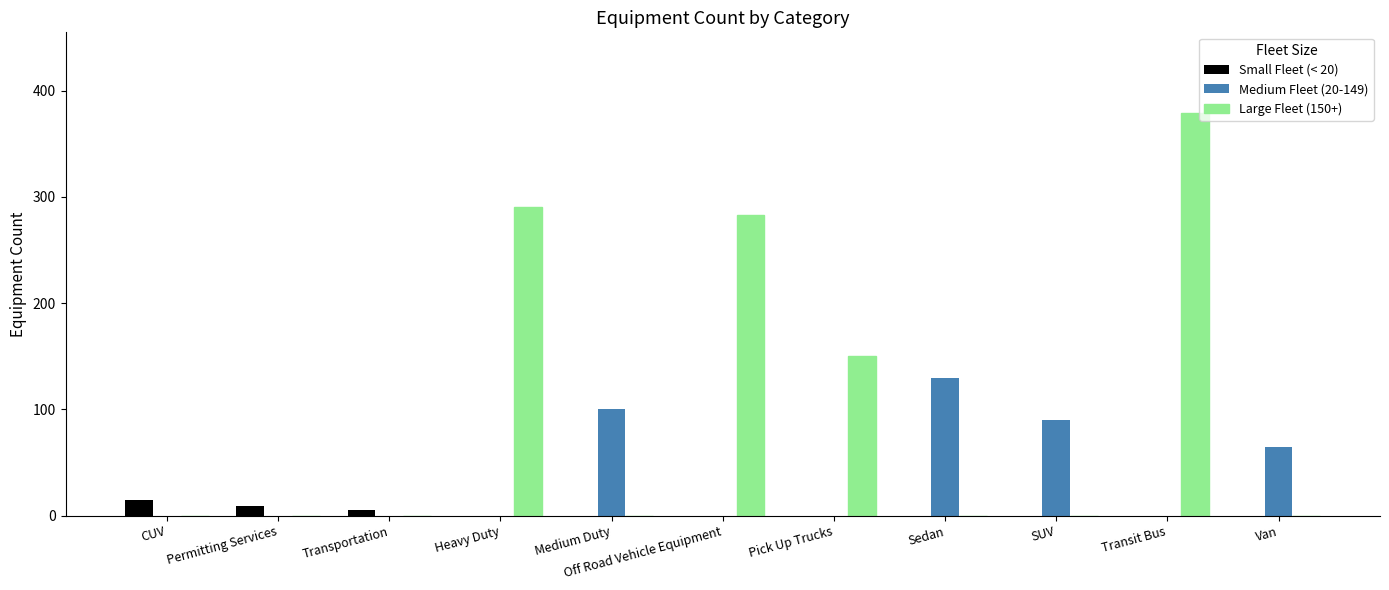

How many series are shown in this chart?

3